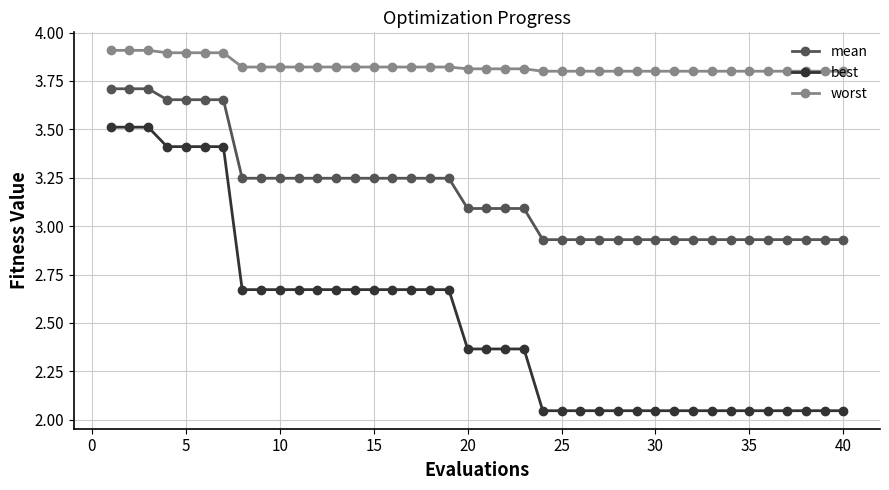

What is the average value of the best series?

2.5